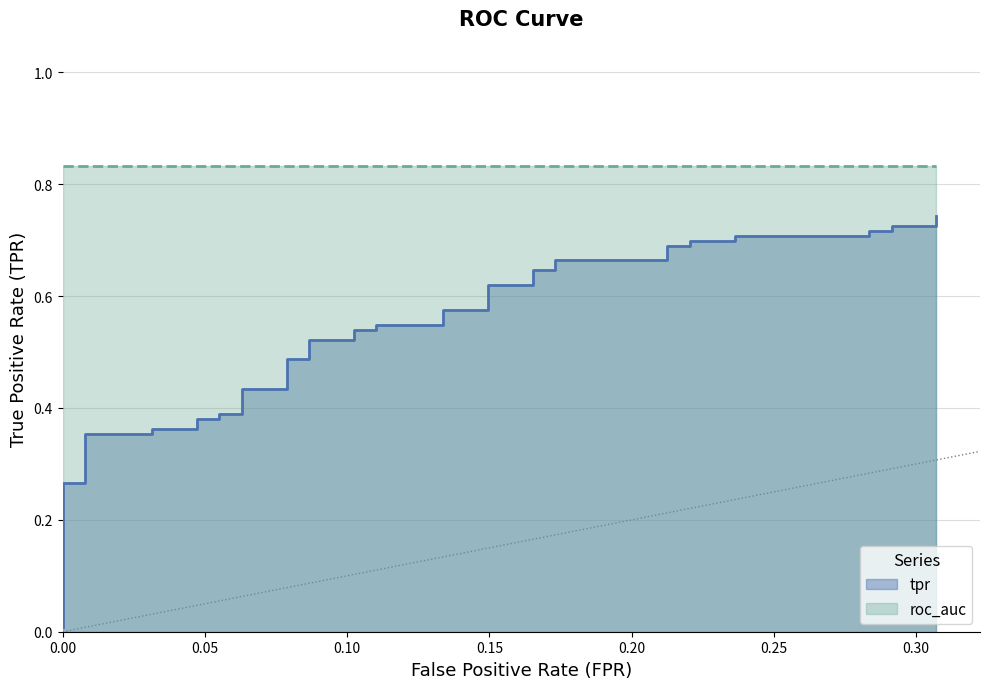

True or false: the data has more than 2 interior local peaks.

False